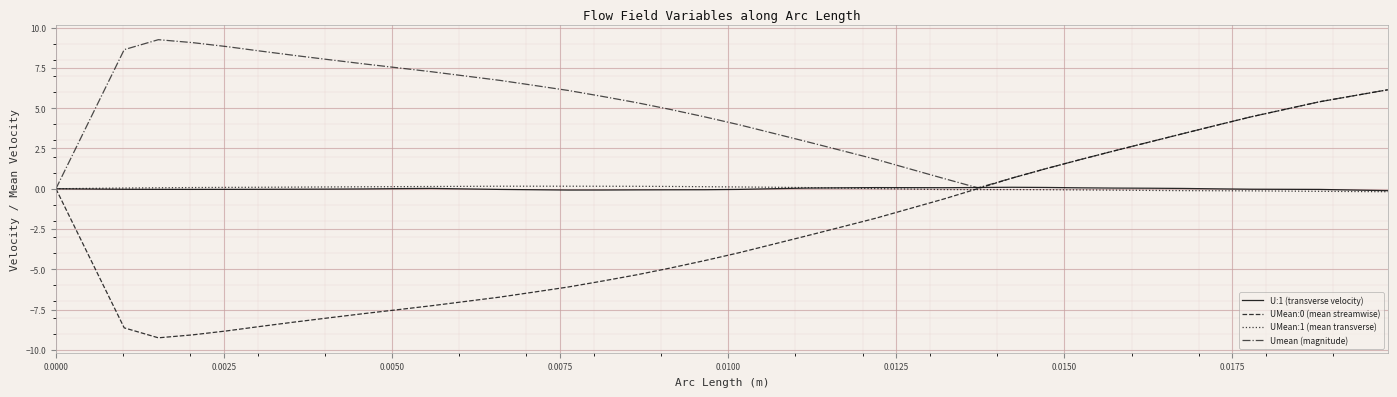

Which series has the largest total across all categories?

Umean (magnitude)